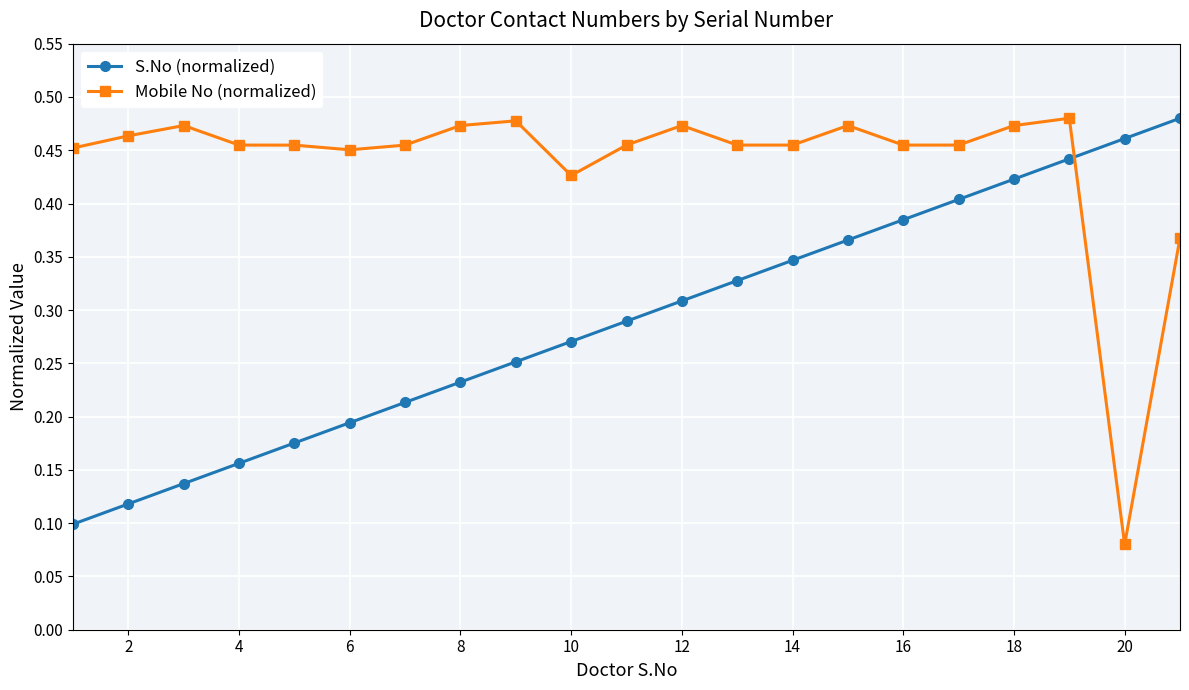

After their last crossing, which series has the higher values: S.No (normalized) or Mobile No (normalized)?

S.No (normalized)